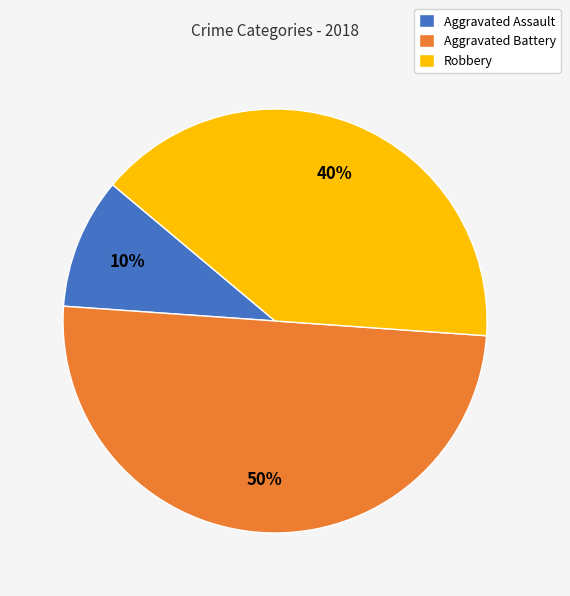

Do Aggravated Battery and Robbery together represent more than half of the pie?

Yes